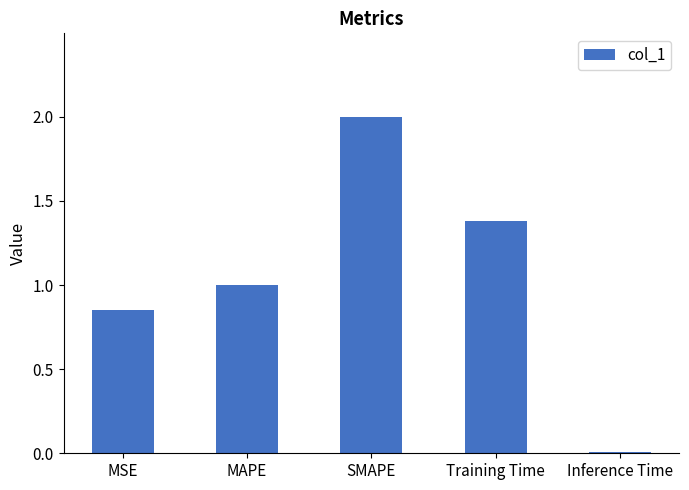

What is the label of the 1st bar from the left?

MSE